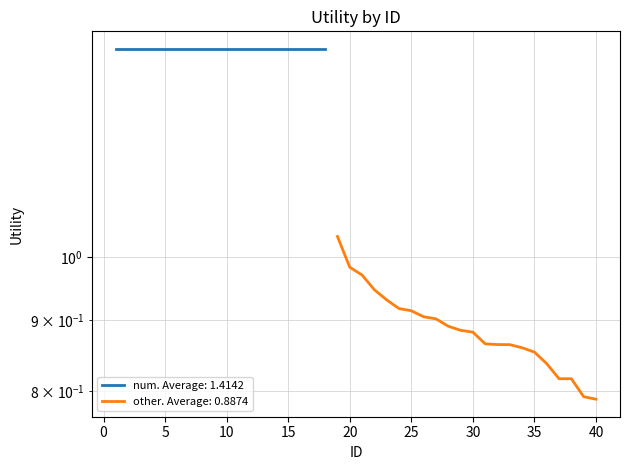

Does the chart display data point markers on the line(s)?

No